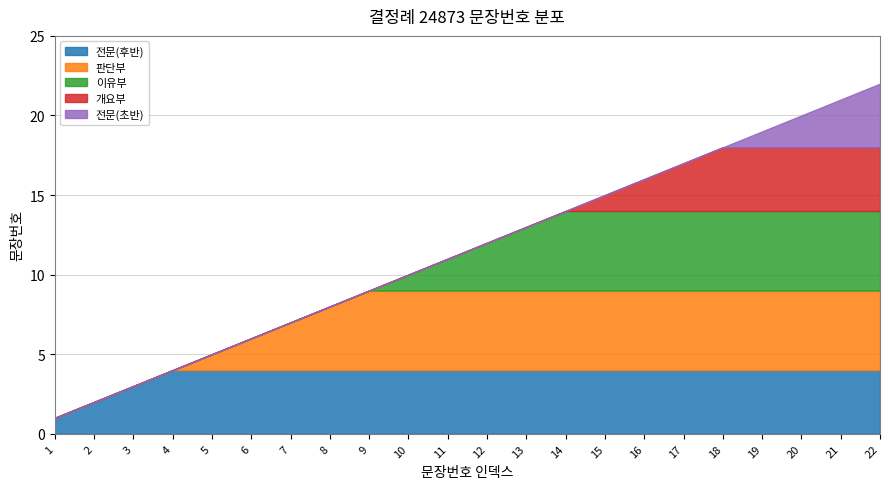

Is it true that the value at 2 is 1?

False